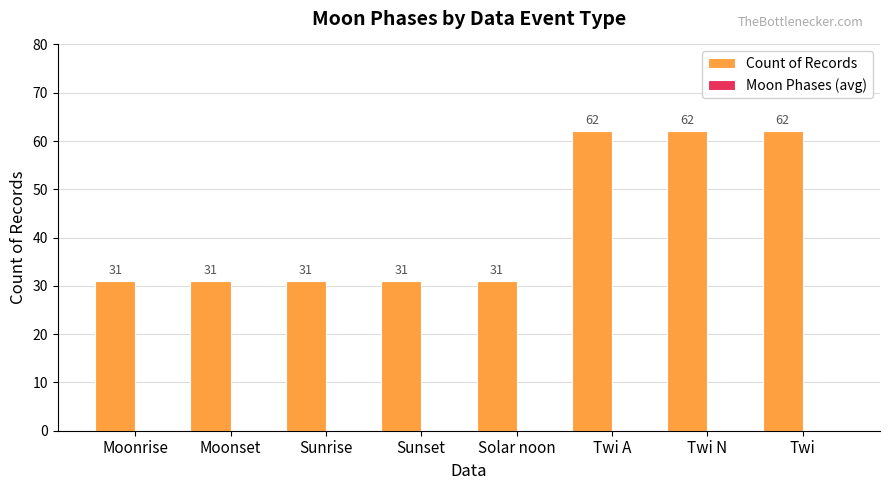

What is the label of the 7th bar from the left?

Twi N